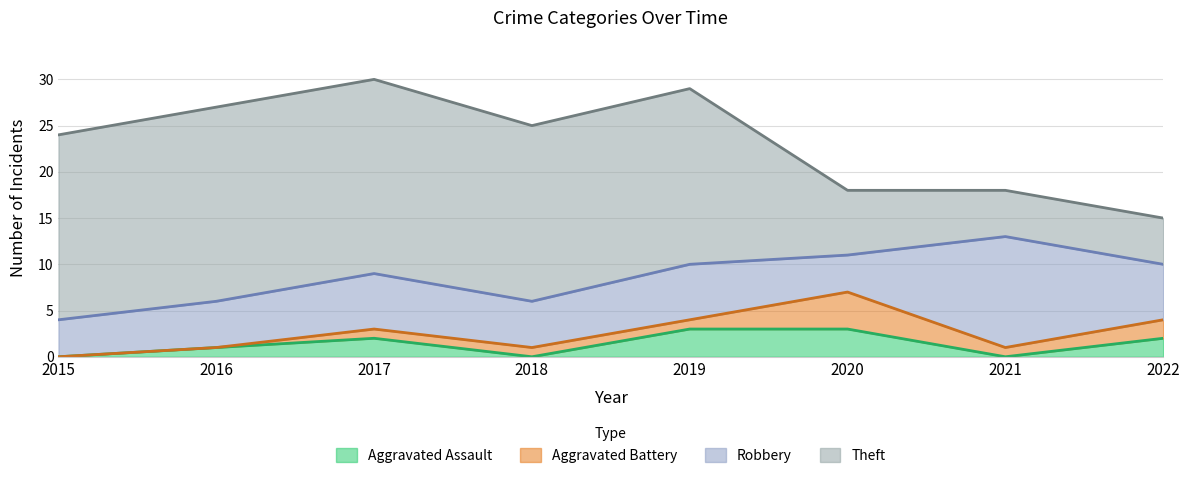

At how many categories does at least one series exceed 2?

8